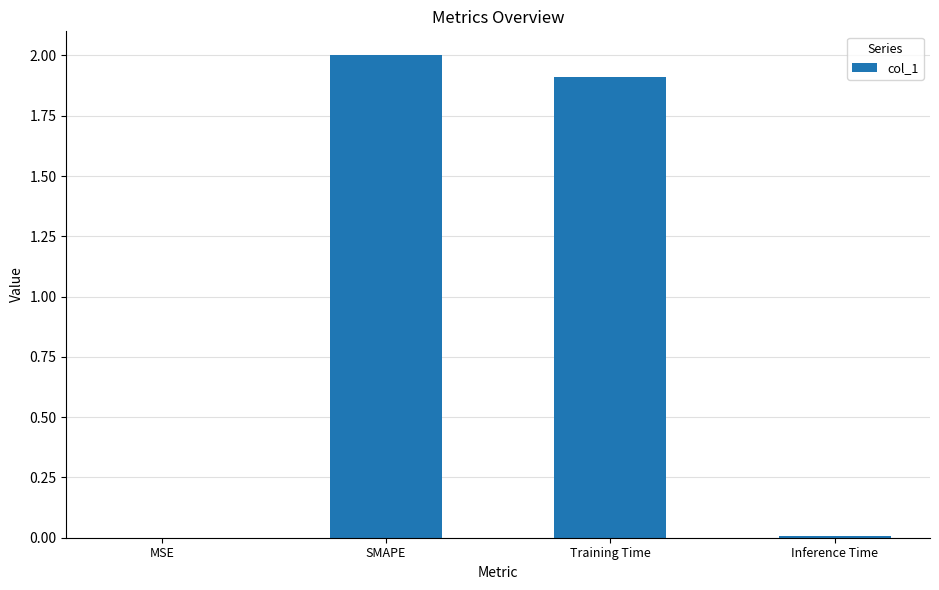

Count the number of data series in this chart.

1